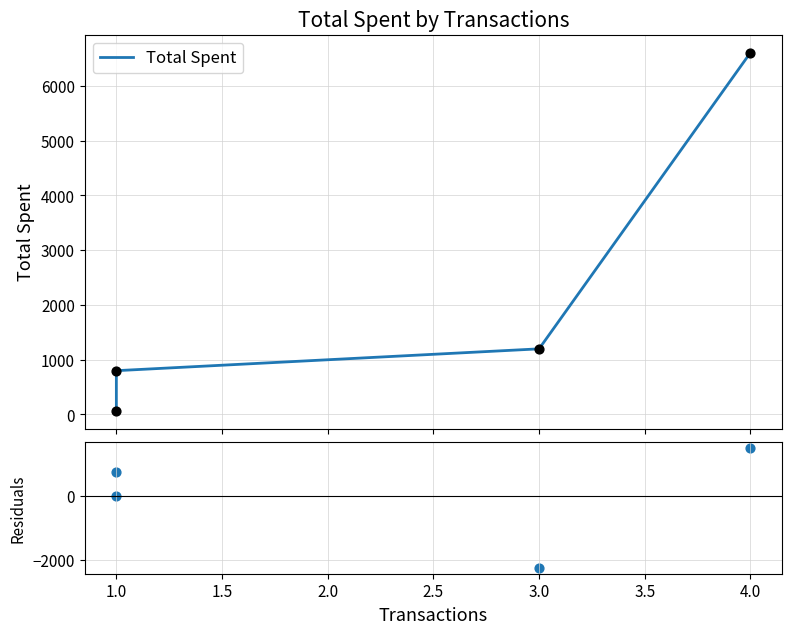

Between 0.5 and 1.0, which is larger?

1.0